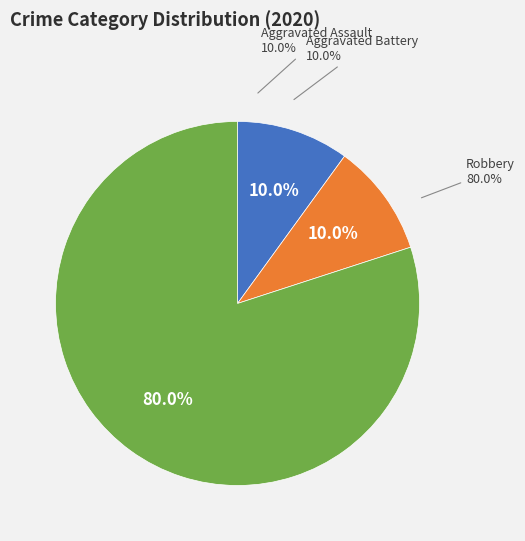

Is Robbery the majority of the pie?

Yes